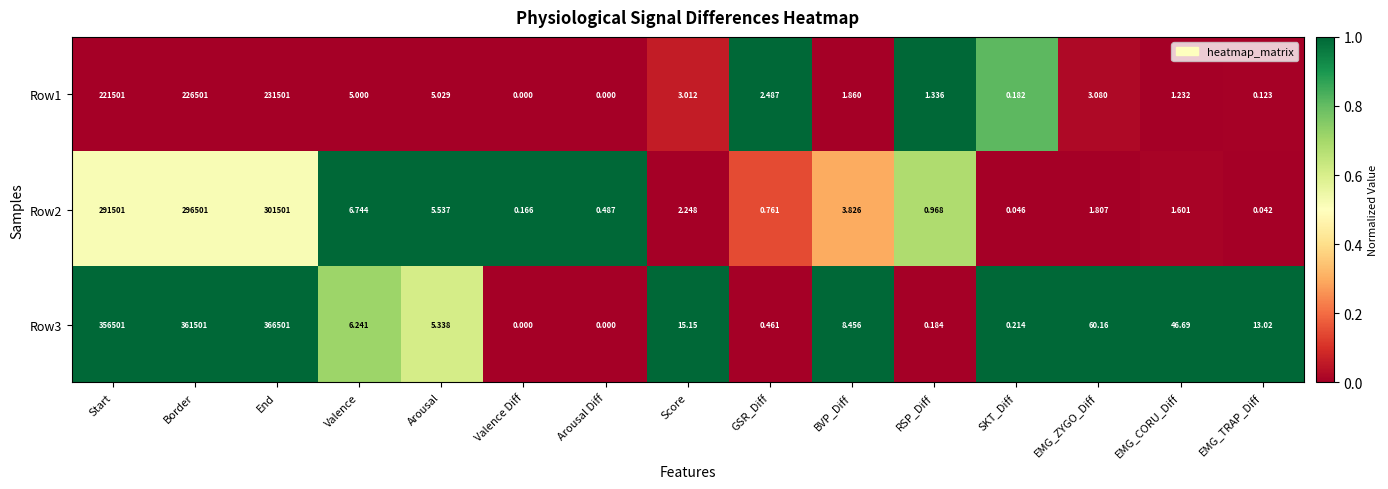

Which category has the highest value across all series?

End